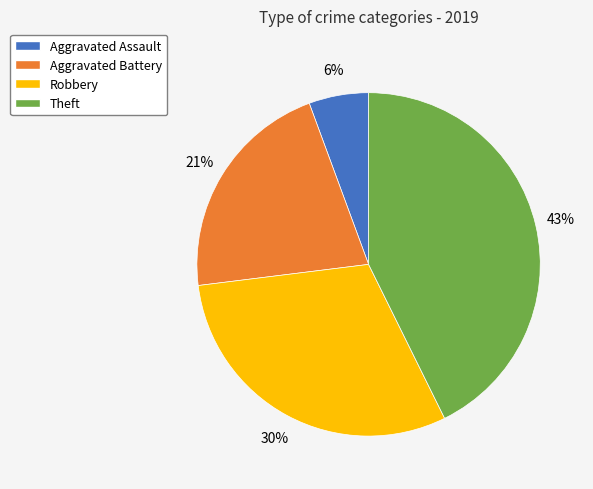

Is there a majority slice in this chart?

No